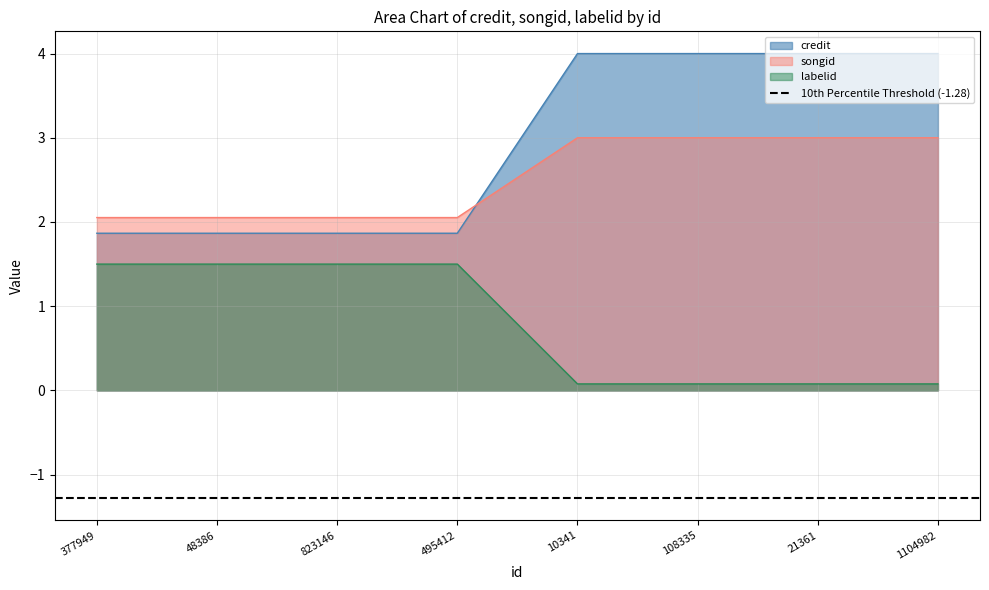

Which category has the lowest value across all series?

10341